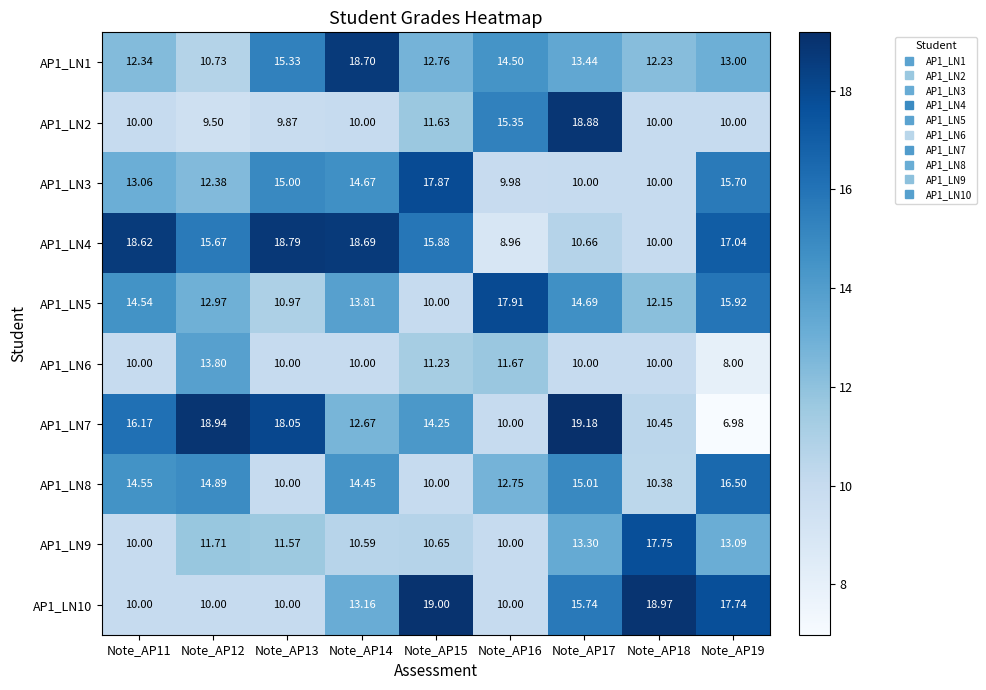

Rank the series by their maximum value, from lowest to highest.

AP1_LN6, AP1_LN8, AP1_LN9, AP1_LN3, AP1_LN5, AP1_LN1, AP1_LN4, AP1_LN2, AP1_LN10, AP1_LN7